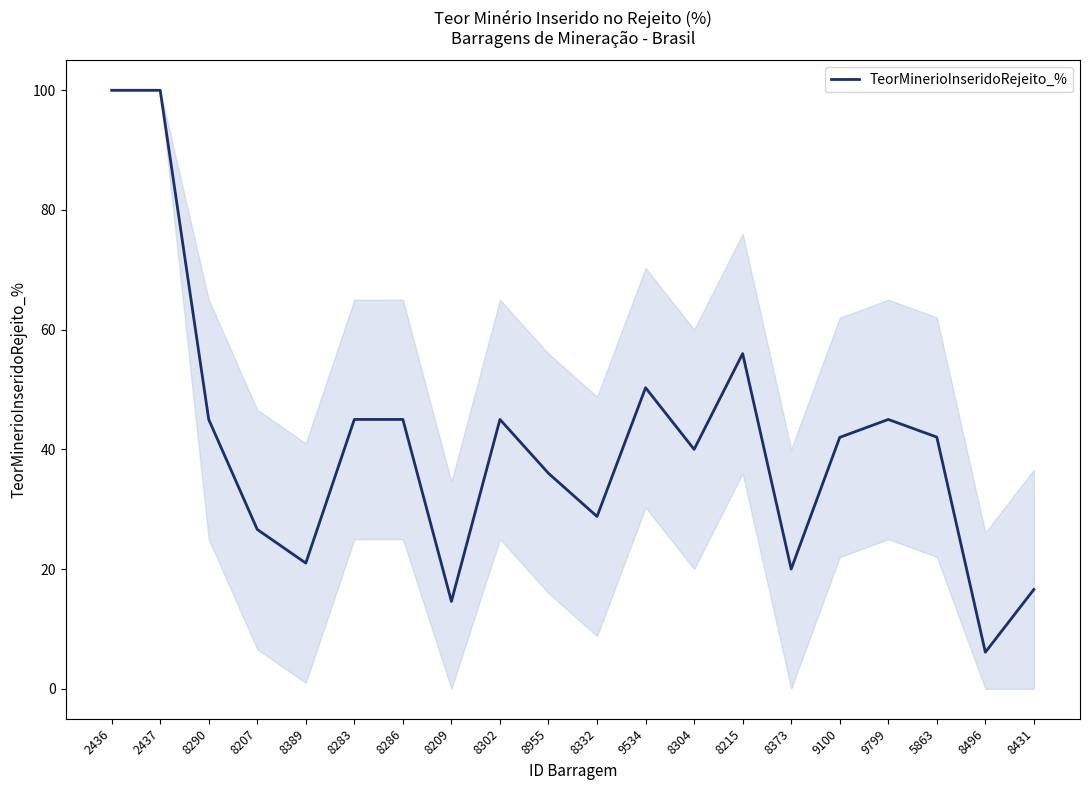

True or false: the data has more than 2 interior local peaks.

True